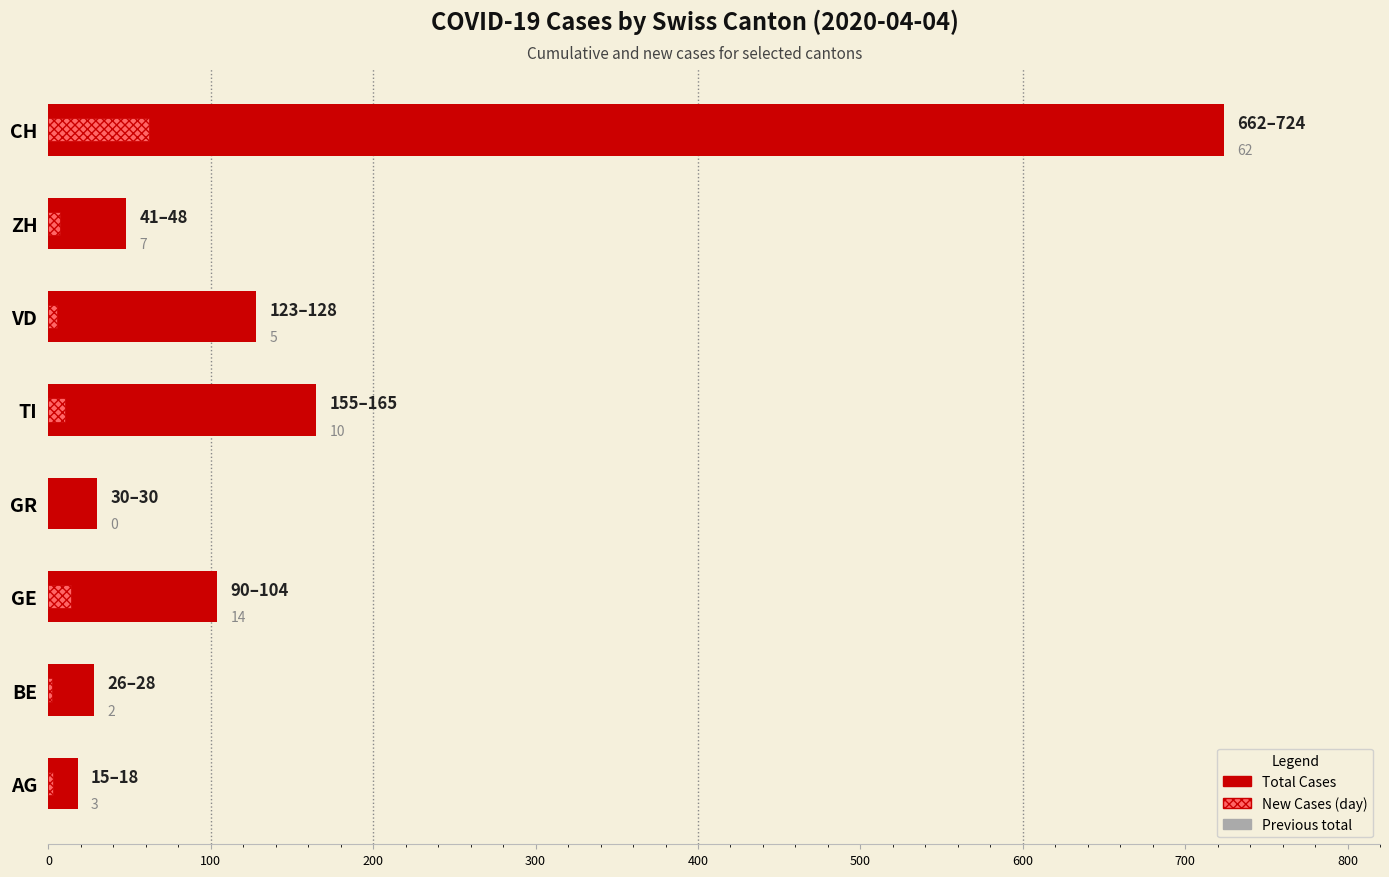

Which series has the largest total across all categories?

Total Cases